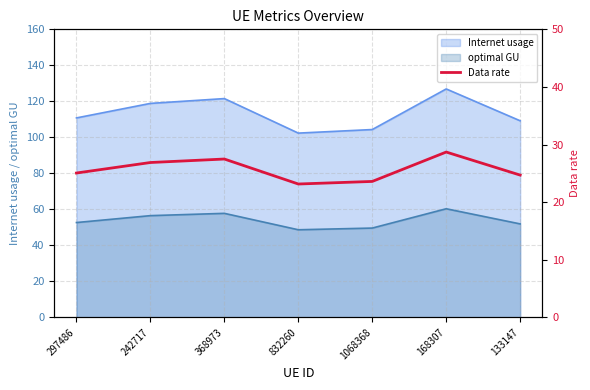

Where is the first local minimum?

832260